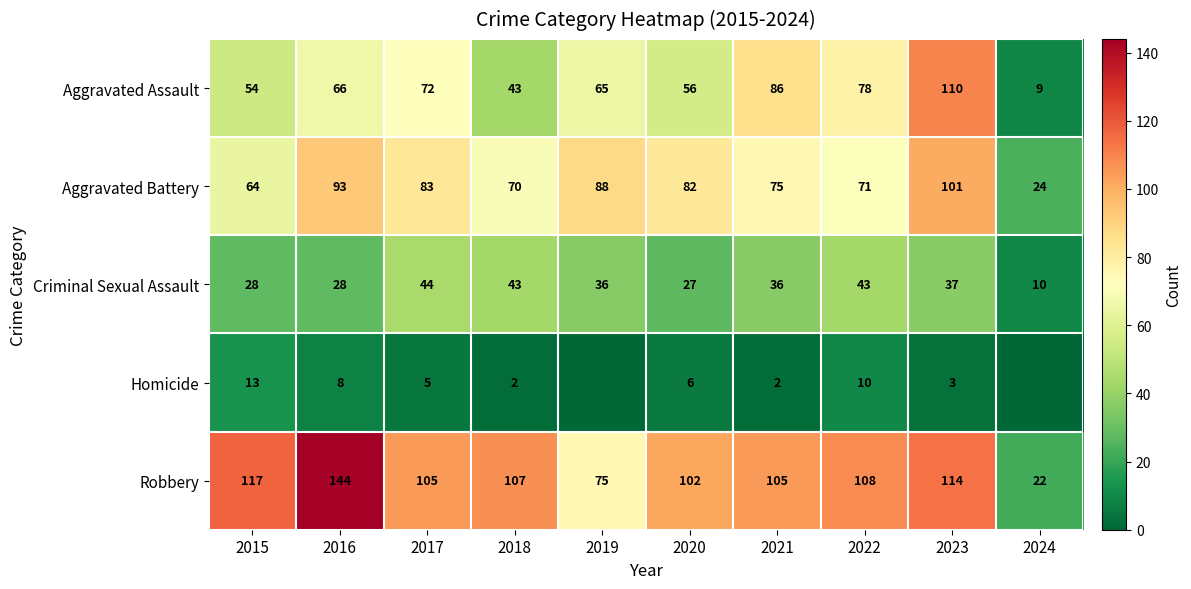

Is it true that Robbery equals 45 at 2017?

False